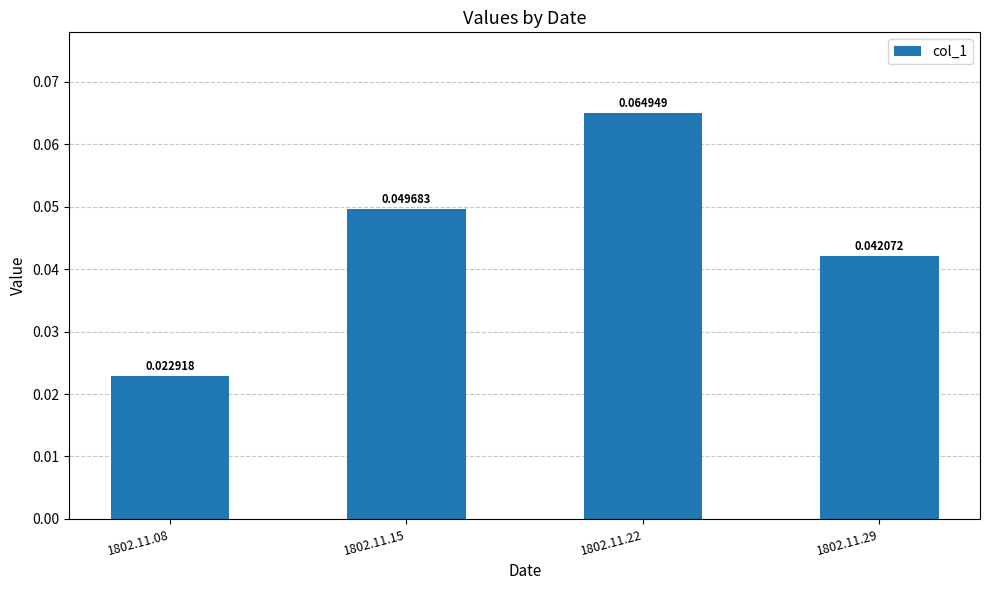

Where is the data nearest to the value 0?

1802.11.08